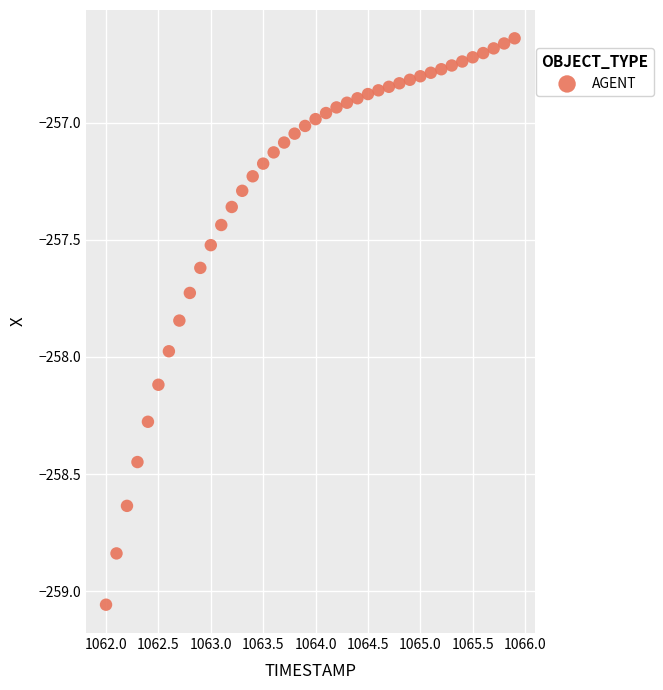

What is the range of Y values (max minus min)?

2.4